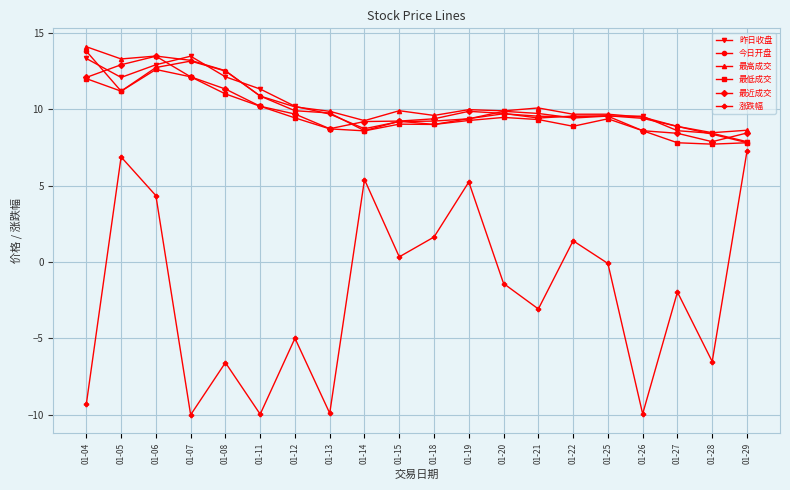

How many lines are shown in the chart?

6